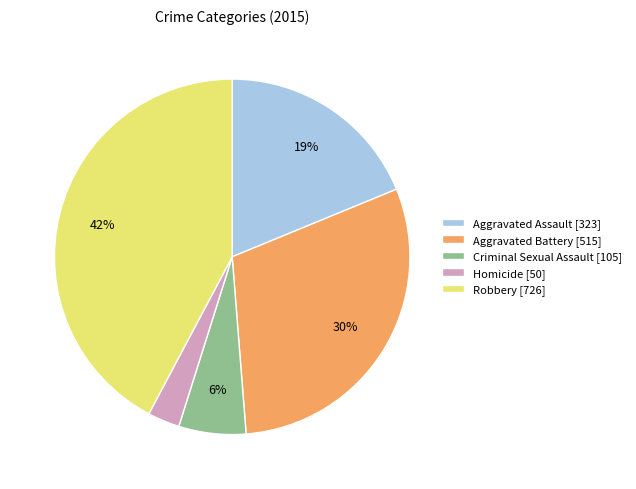

Is it true that Aggravated Battery is 40% of the pie?

False